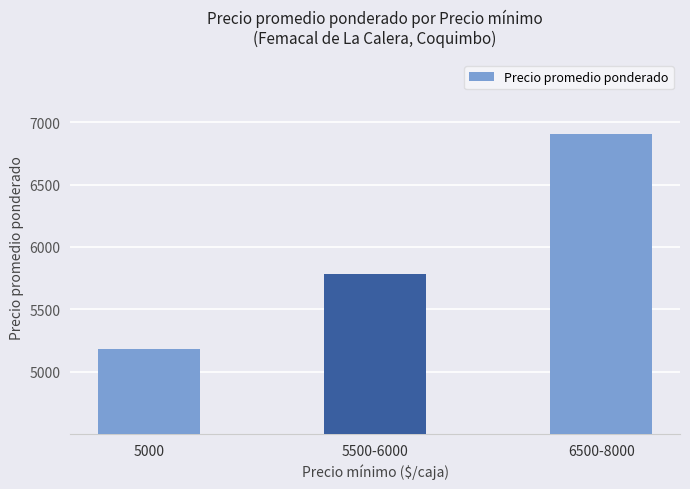

What is the minimum value shown in the chart?

5185